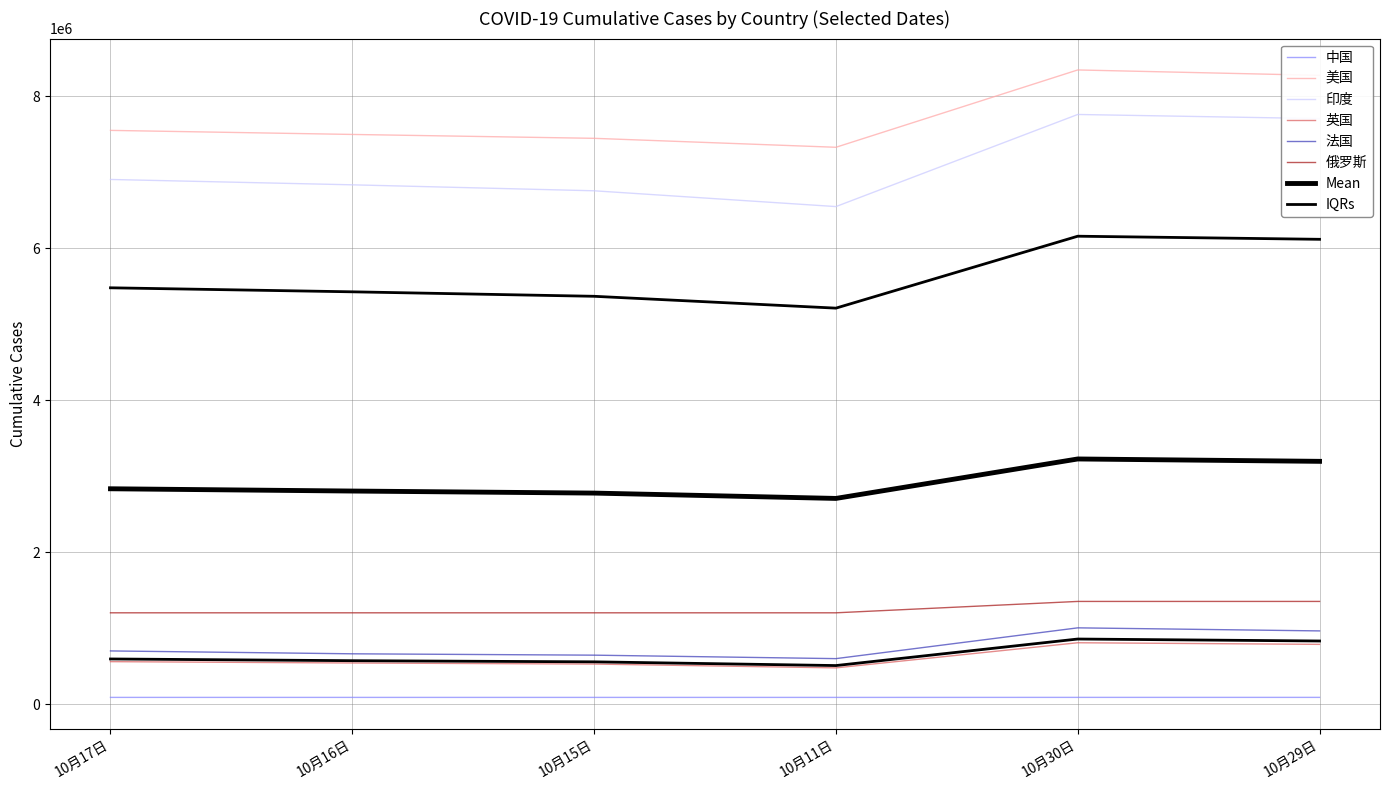

At which label does 法国 first exceed 702919?

10月30日